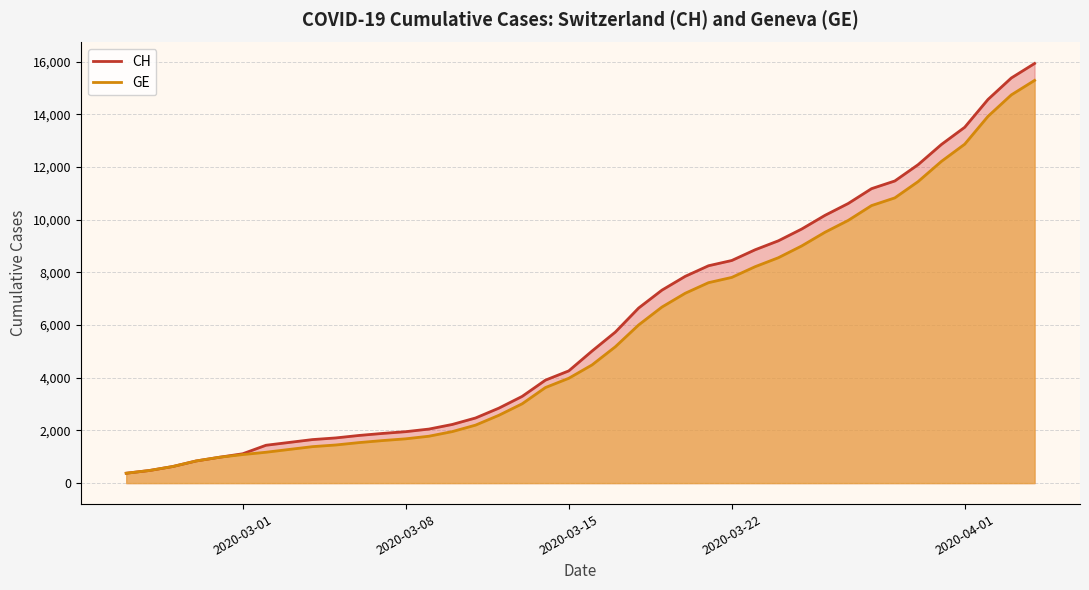

How many lines are shown in the chart?

2